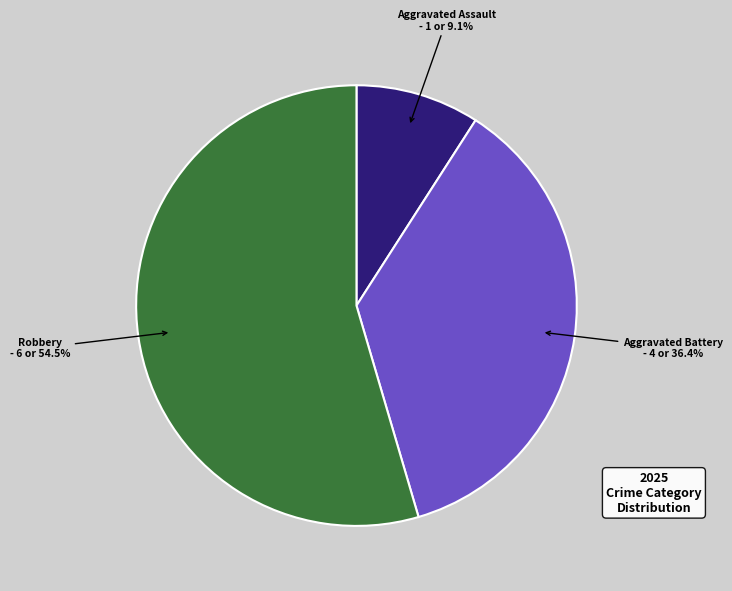

Is there a majority slice in this chart?

Yes